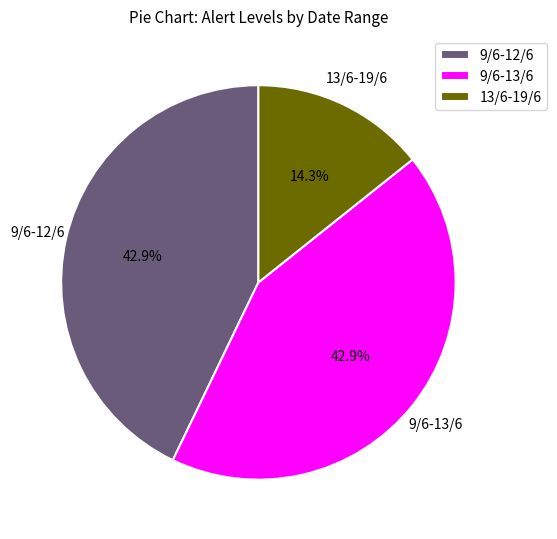

To the nearest percent, what percentage of the pie is 13/6-19/6?

14%